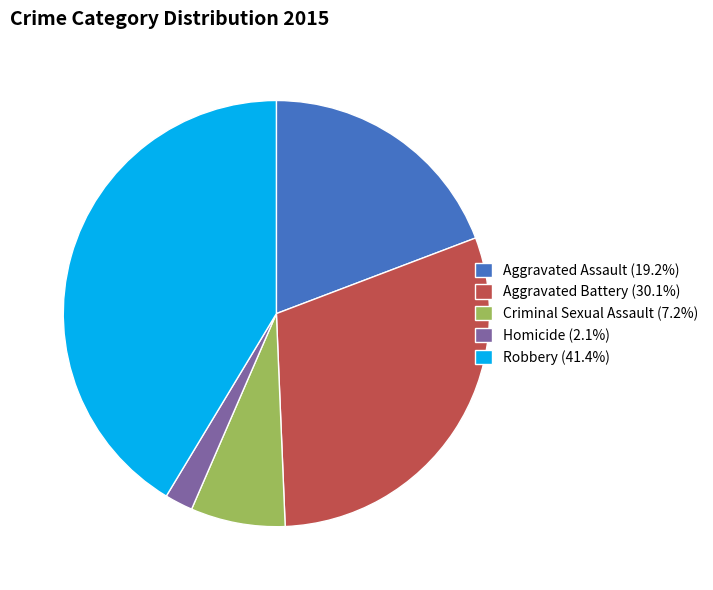

Count the number of slices in the pie.

5